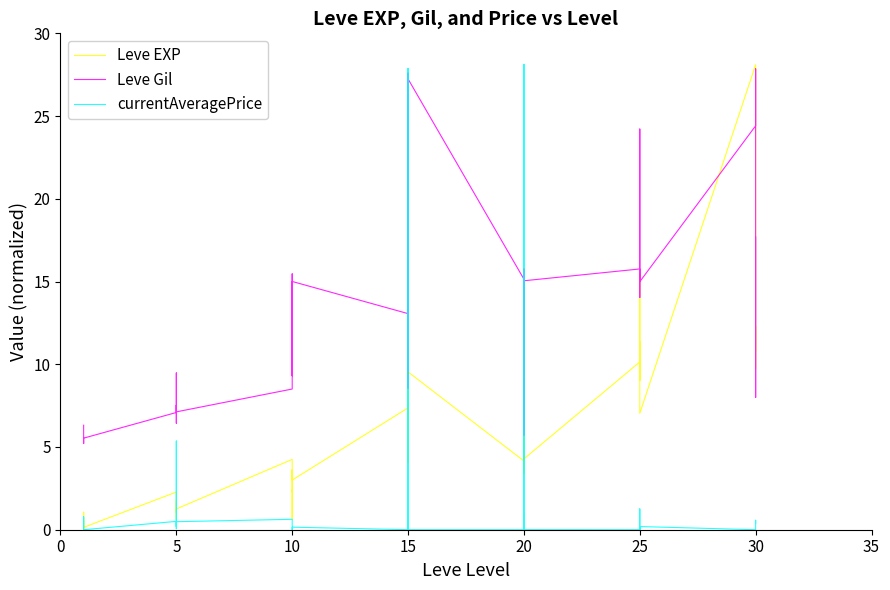

True or false: Leve EXP and Leve Gil cross at least once.

True